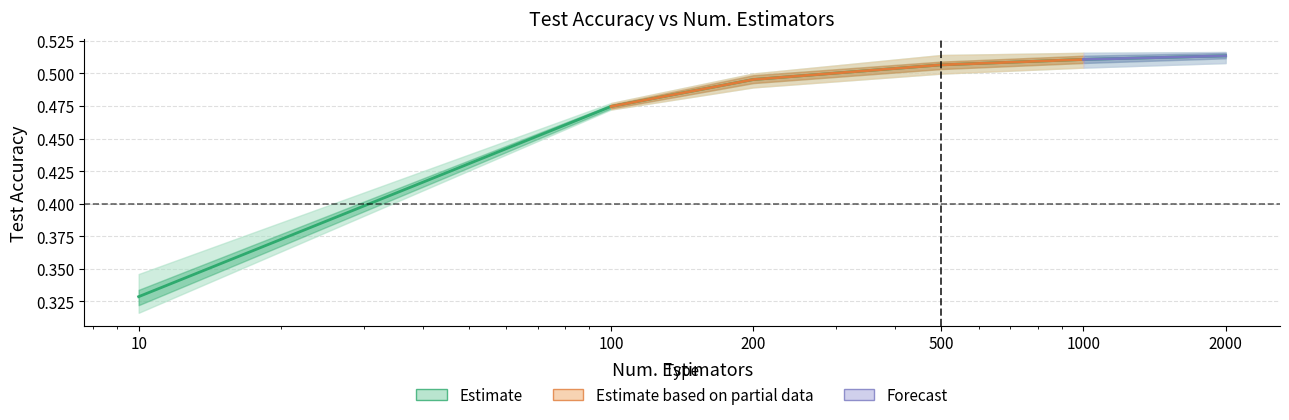

List the labels in order of value, largest first.

2000, 1000, 500, 200, 100, 10